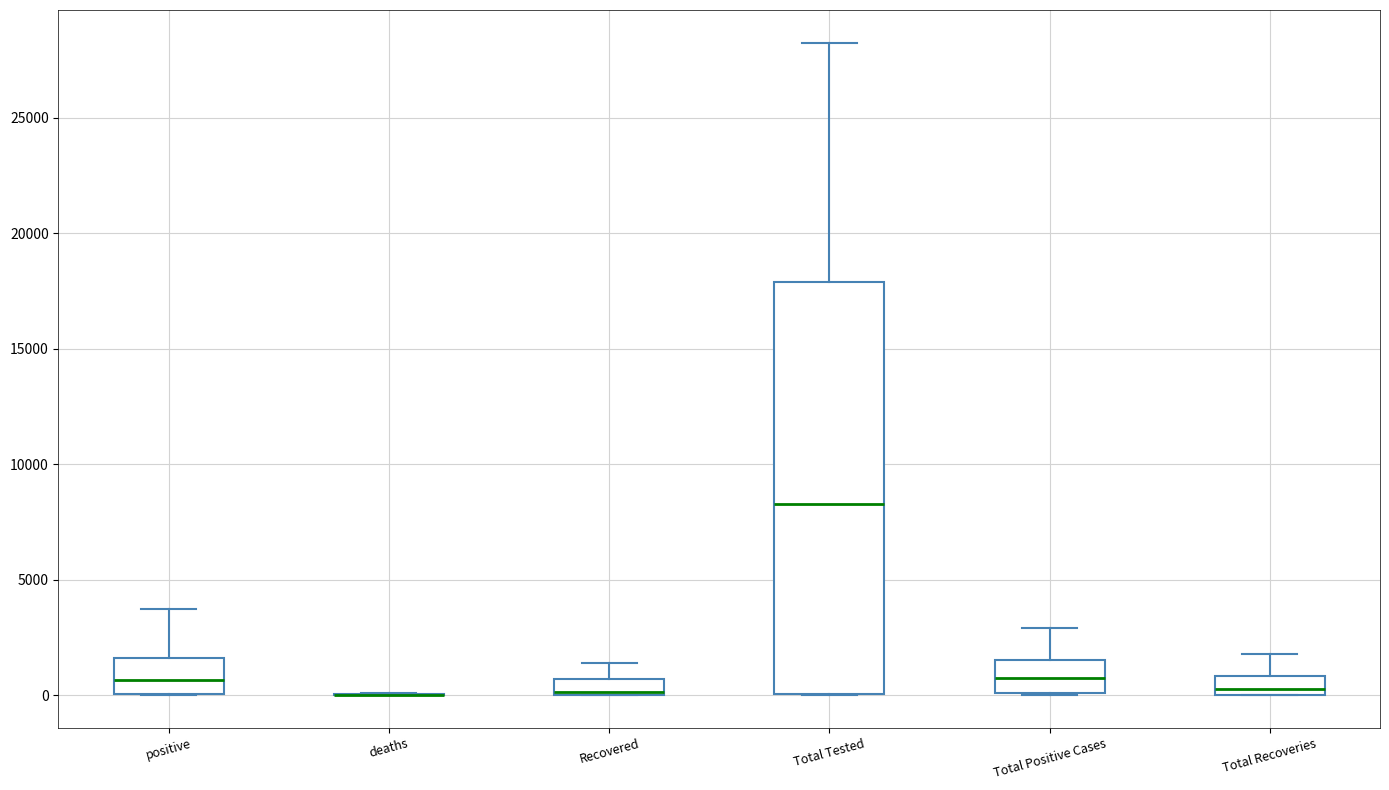

Which box is the tallest, from its lower edge to its upper edge?

Total Tested